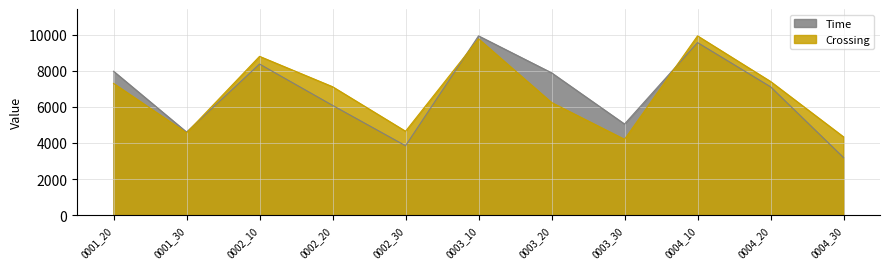

Reading left to right, list all the values displayed in this chart.

Crossing: 0001_20=7304.1	0001_30=4560.3	0002_10=8804.5	0002_20=7120.6	0002_30=4650.4	0003_10=9774.3	0003_20=6244.3	0003_30=4201.6	0004_10=9939.7	0004_20=7412.2	0004_30=4337.6
Time: 0001_20=7978.2	0001_30=4604.6	0002_10=8377.8	0002_20=6085.1	0002_30=3845.8	0003_10=9939.7	0003_20=7892.3	0003_30=5049.8	0004_10=9567.2	0004_20=7116.4	0004_30=3188.8